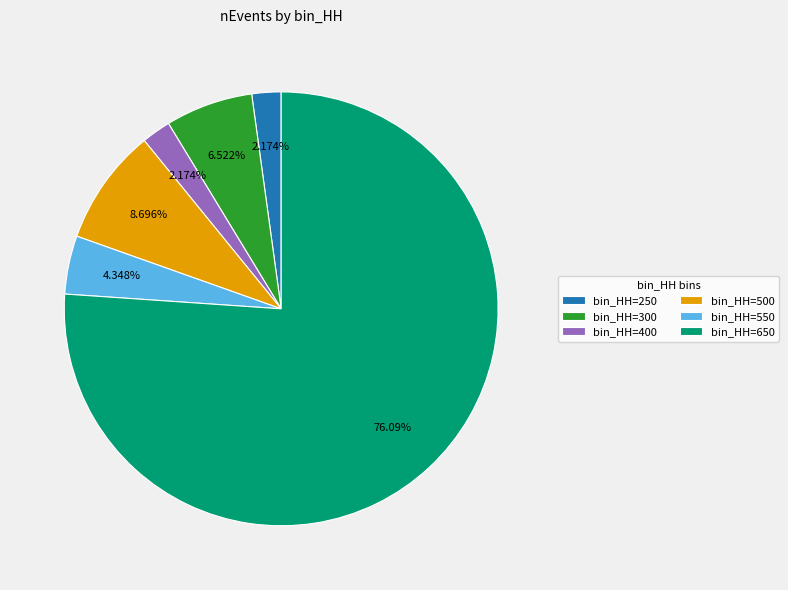

Is bin_HH=650 the majority of the pie?

Yes